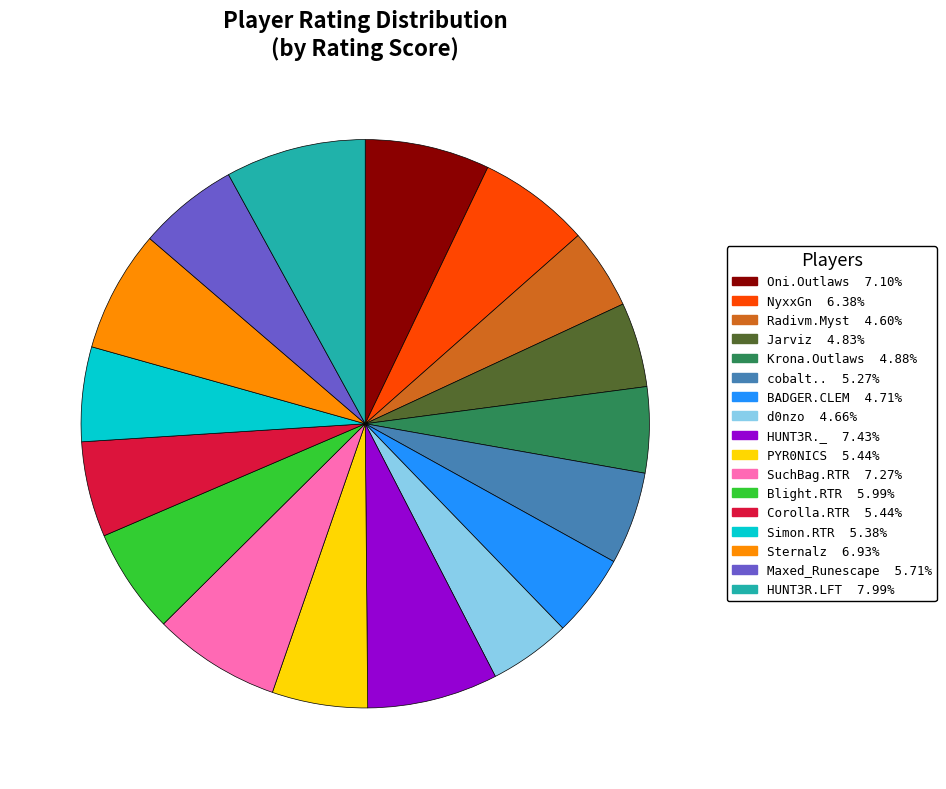

Combined, do Jarviz and HUNT3R.LFT account for over 50%?

No